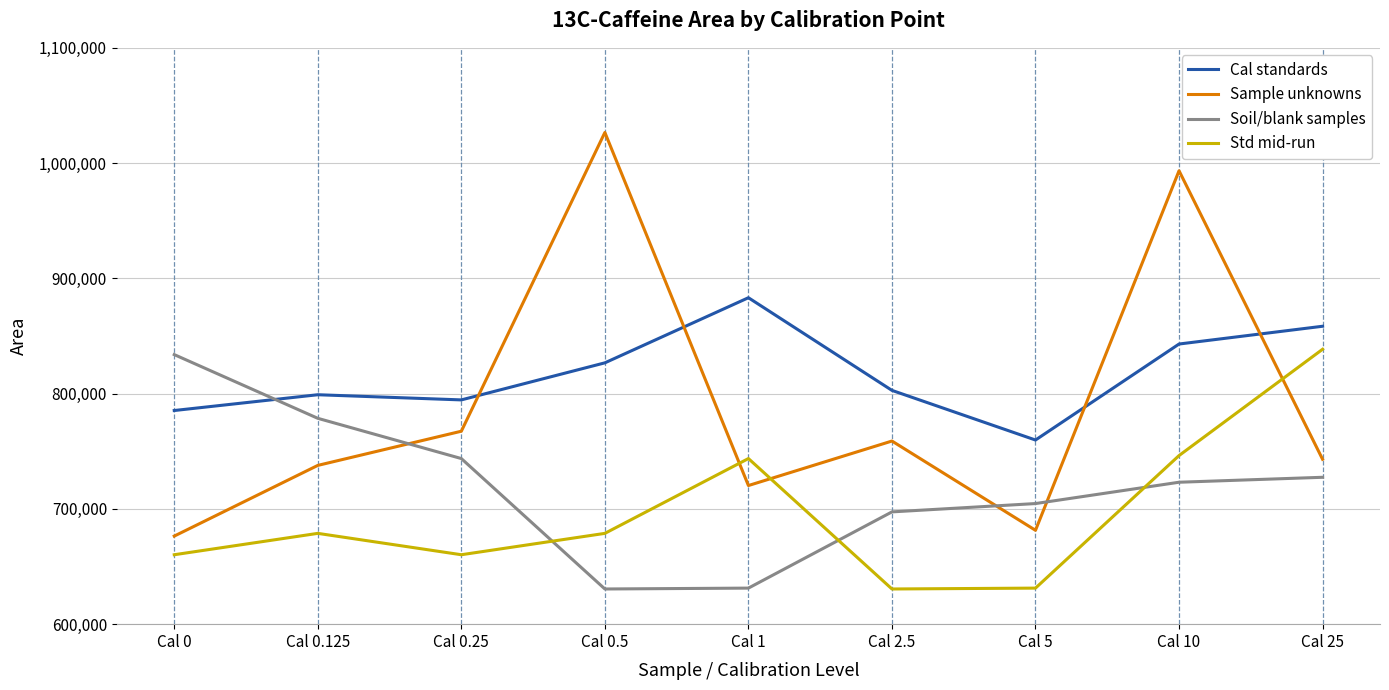

What are all the series names shown in the legend?

Cal standards, Sample unknowns, Soil/blank samples, Std mid-run